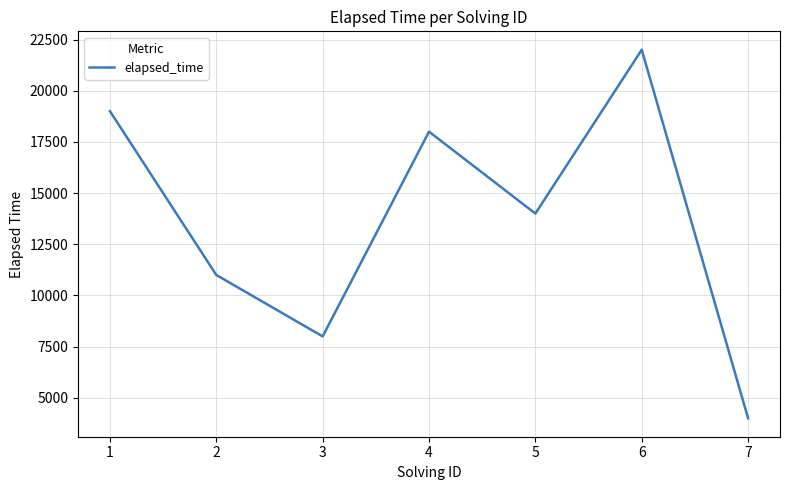

Reading left to right, what are all the values shown in this chart?

19000	11000	8000	18000	14000	22000	4000